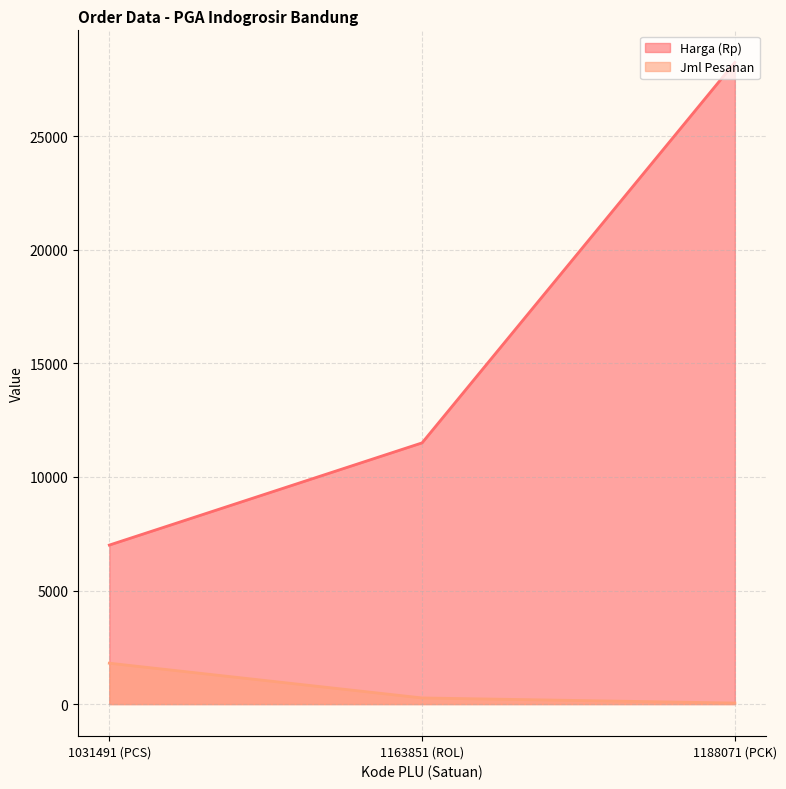

What is the sum of all Harga (Rp) values?

46750